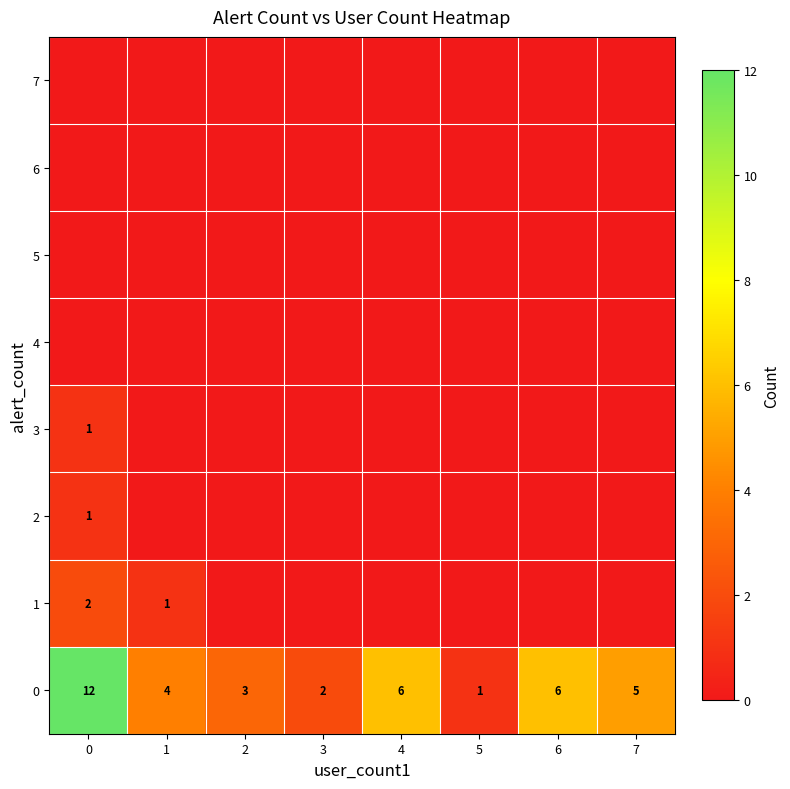

Which series changed the most between 2 and 7?

row_0